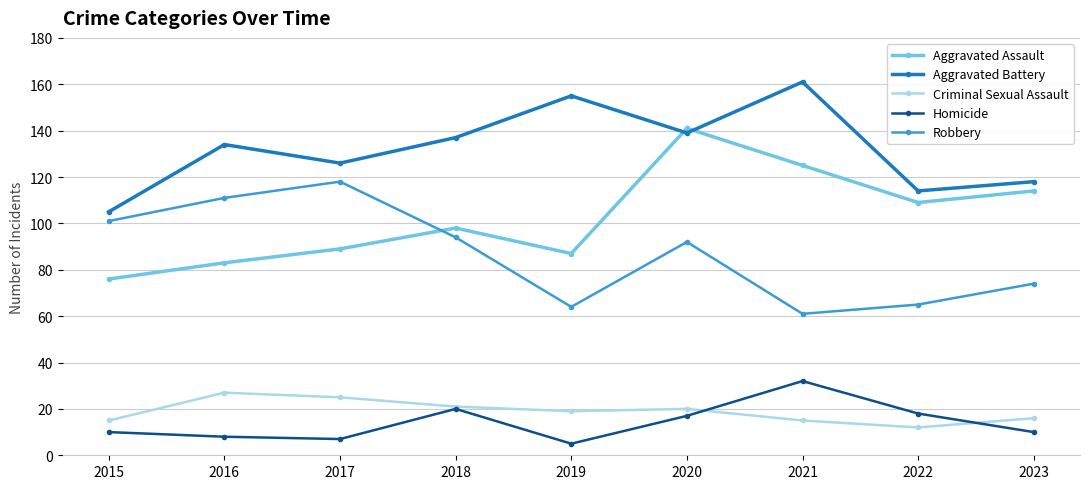

True or false: Aggravated Assault has more than 0 interior local peaks.

True